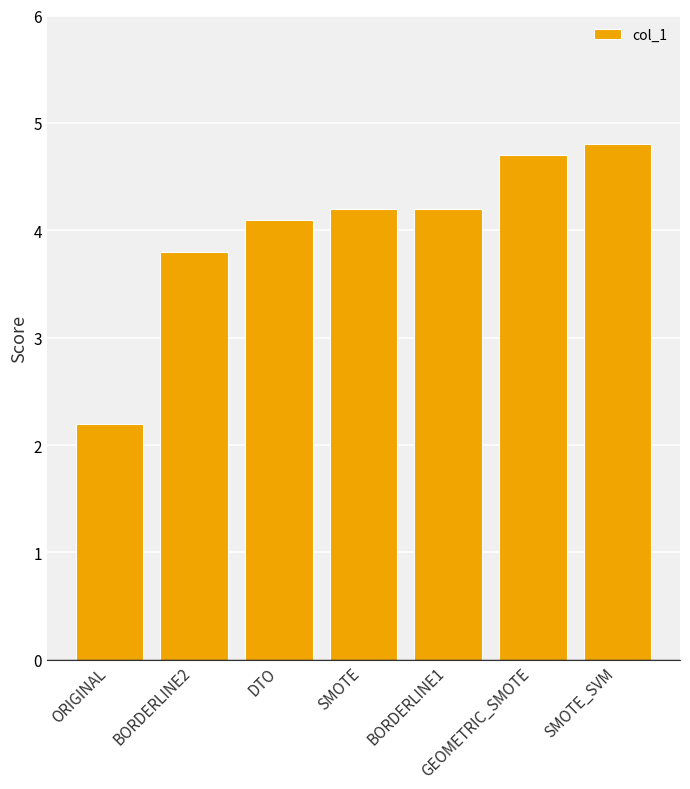

What position from the left is SMOTE?

4